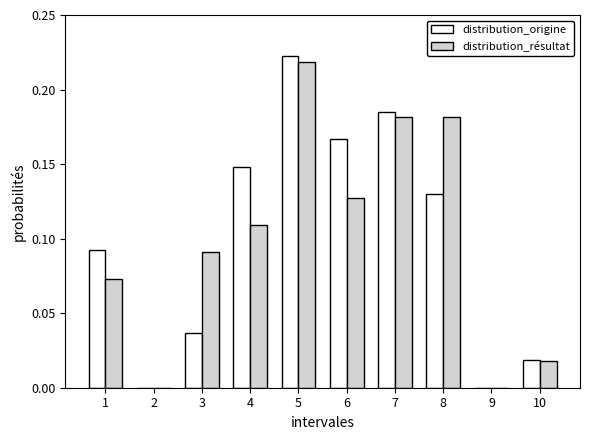

What is the sum of all distribution_origine values?

1.0